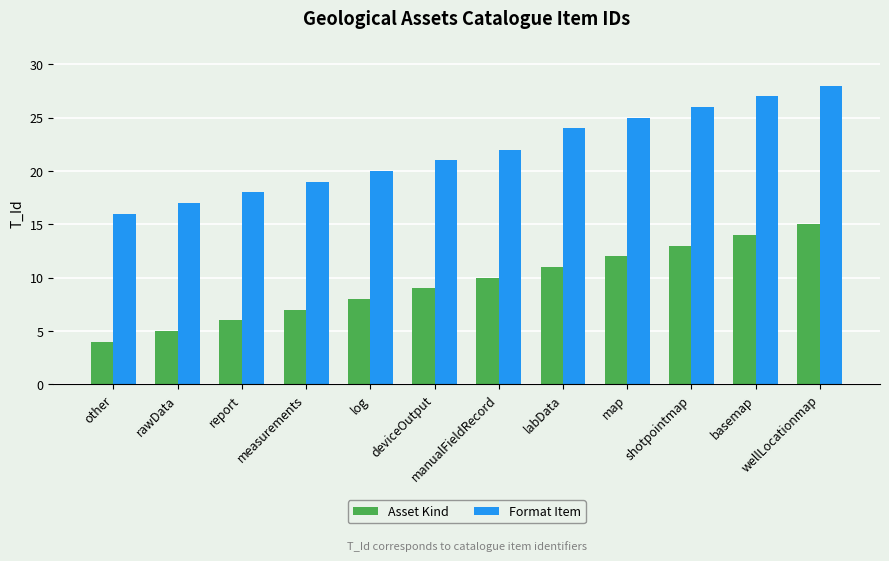

Rank the series by their maximum value, from lowest to highest.

Asset Kind, Format Item